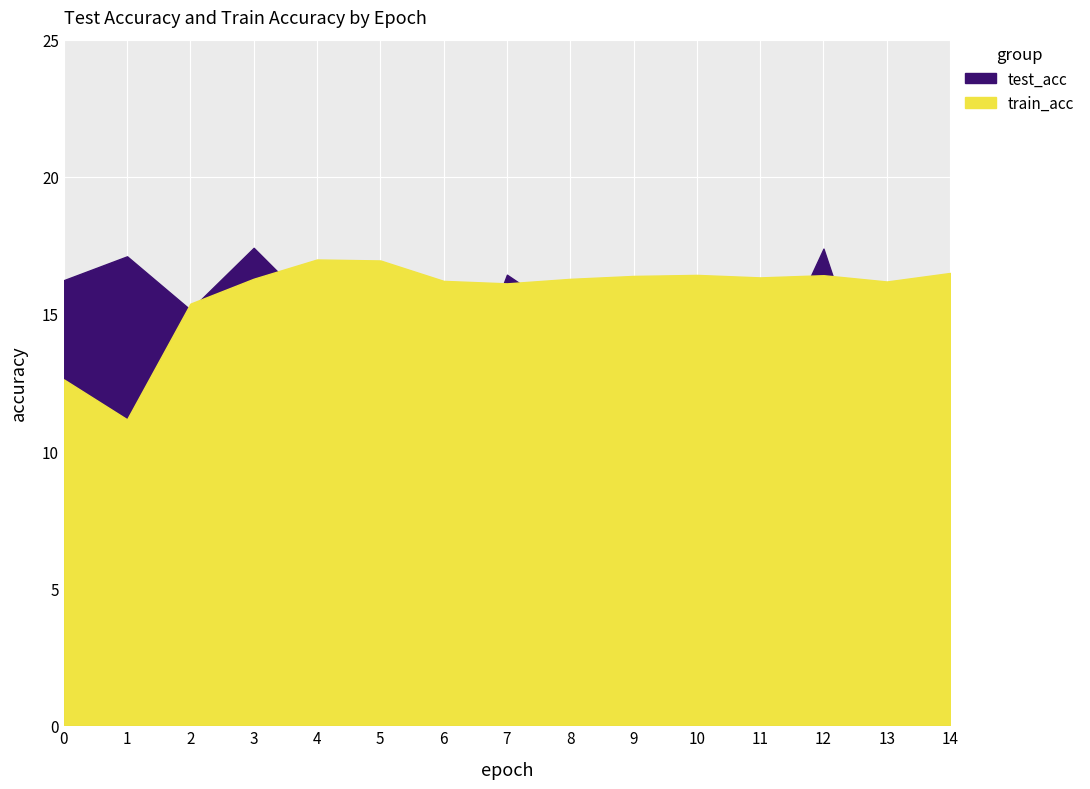

True or false: train_acc has more than 2 interior local peaks.

True